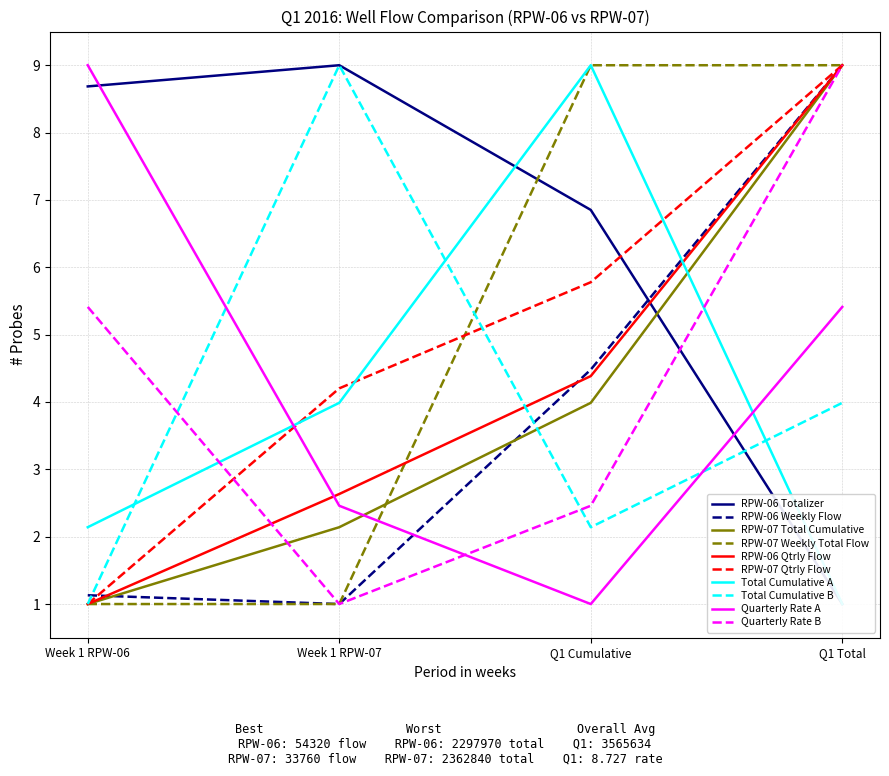

What is the difference between the maximum and minimum values in the RPW-07 Total Cumulative series?

8.0